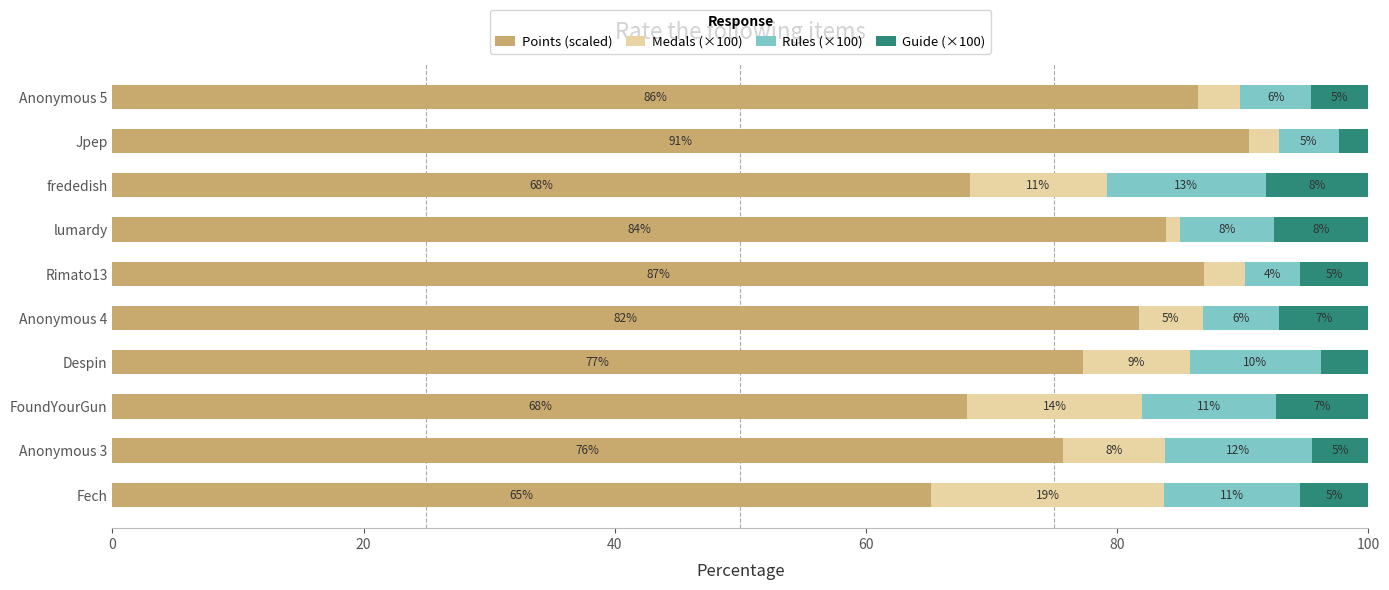

Reading left to right, extract all data points from this chart.

Points (scaled): 65.2	75.7	68.1	77.3	81.7	86.9	83.9	68.3	90.5	86.4
Medals (×100): 18.6	8.1	13.9	8.5	5.1	3.3	1.1	10.9	2.4	3.4
Rules (×100): 10.8	11.7	10.6	10.4	6.1	4.4	7.5	12.7	4.7	5.7
Guide (×100): 5.4	4.5	7.4	3.8	7.1	5.5	7.5	8.2	2.4	4.5